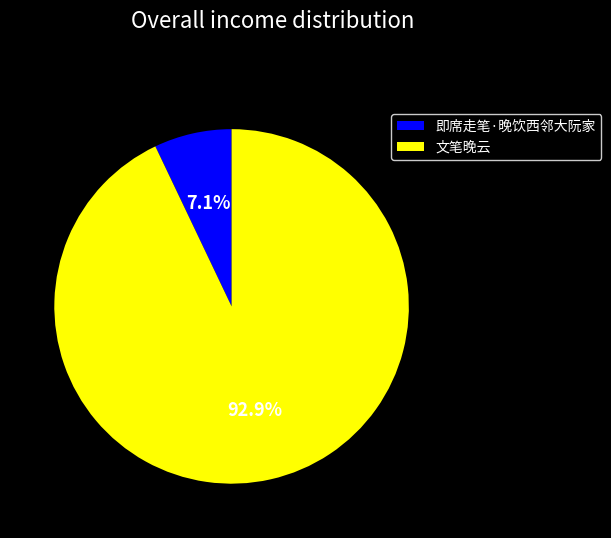

Does 文笔晚云 account for over 50% of the chart?

Yes